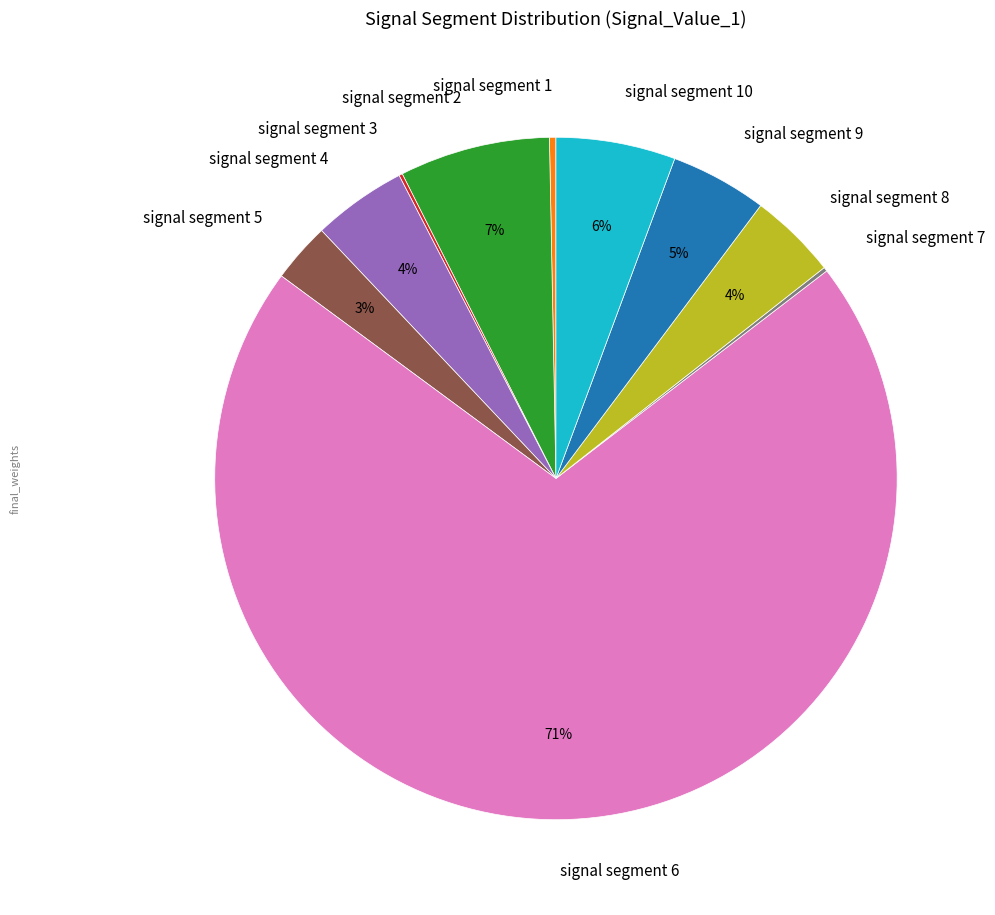

Is signal segment 6 the majority of the pie?

Yes